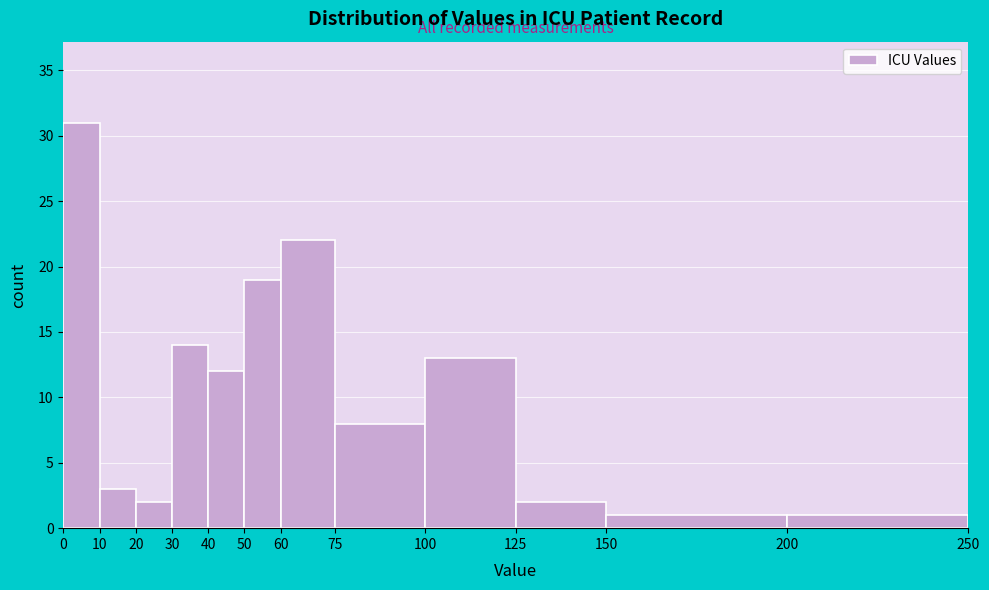

What is the height of the bar covering 60 to 75 on the x-axis? The values are not printed on the chart, so give them approximately, as read against the axis.

22